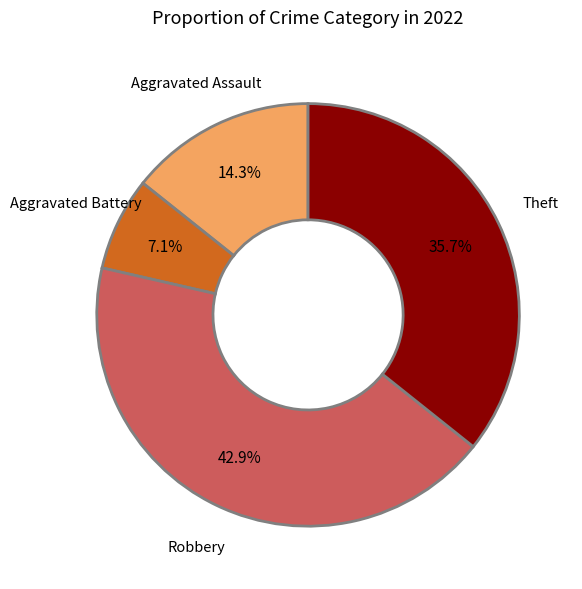

How many segments does this pie chart have?

4